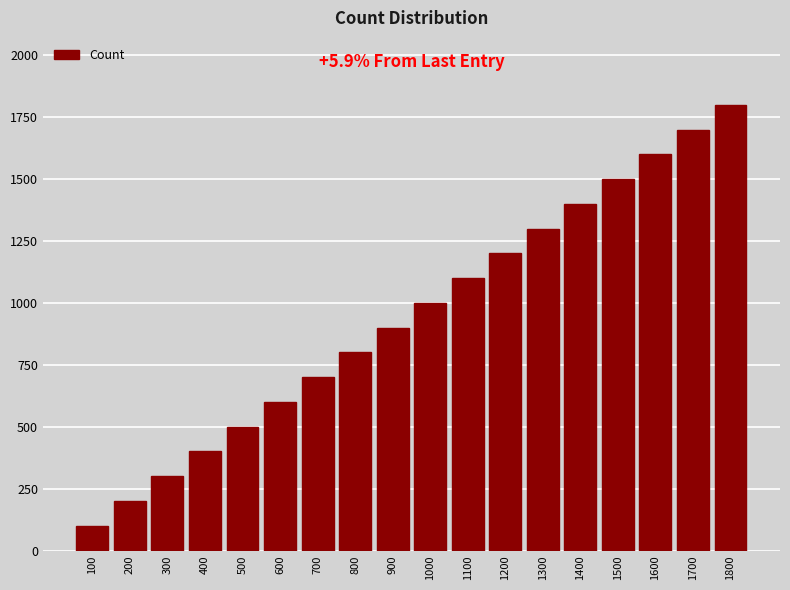

Reading left to right, what are all the values shown in this chart?

100=100	200=200	300=300	400=400	500=500	600=600	700=700	800=800	900=900	1000=1000	1100=1100	1200=1200	1300=1300	1400=1400	1500=1500	1600=1600	1700=1700	1800=1800